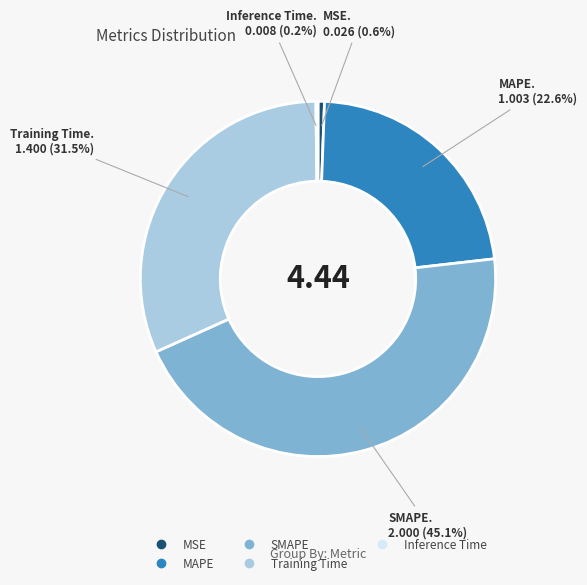

Is there a majority slice in this chart?

No